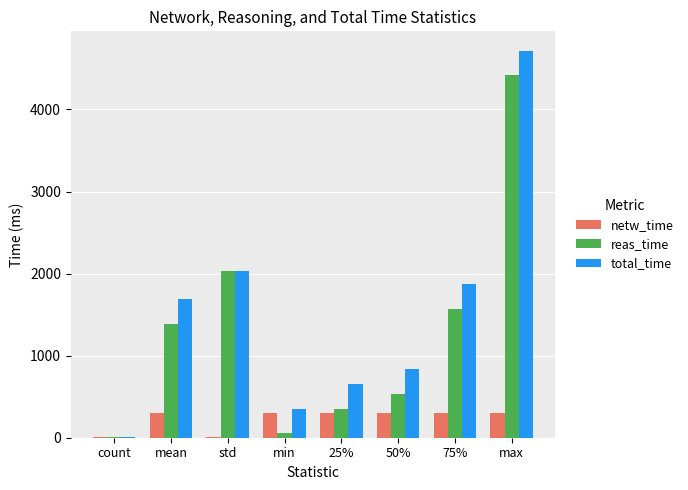

What is the spread (max minus min) of values at std?

2031.4